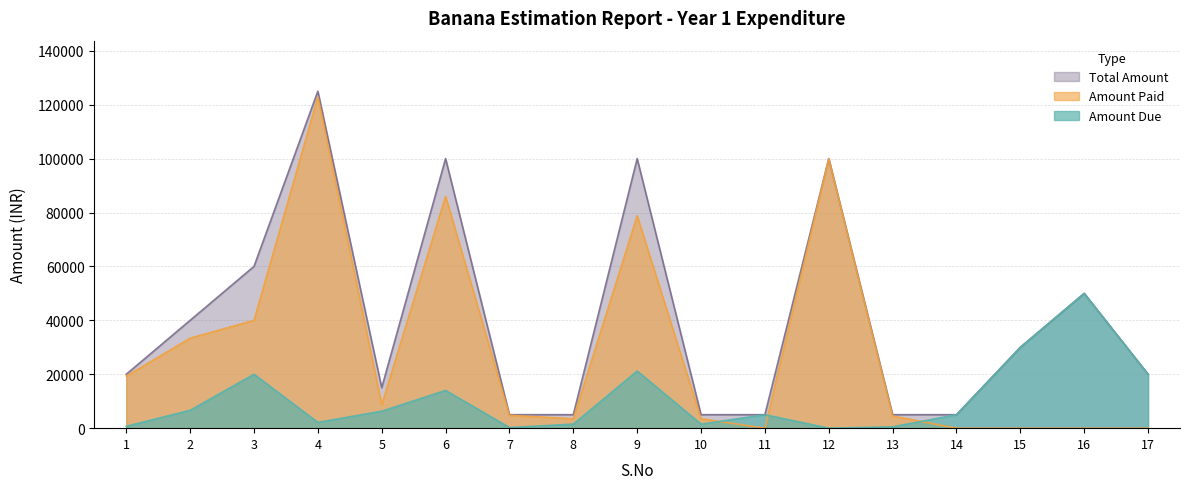

Where is the first local minimum for AMOUNT REQUIRED?

4